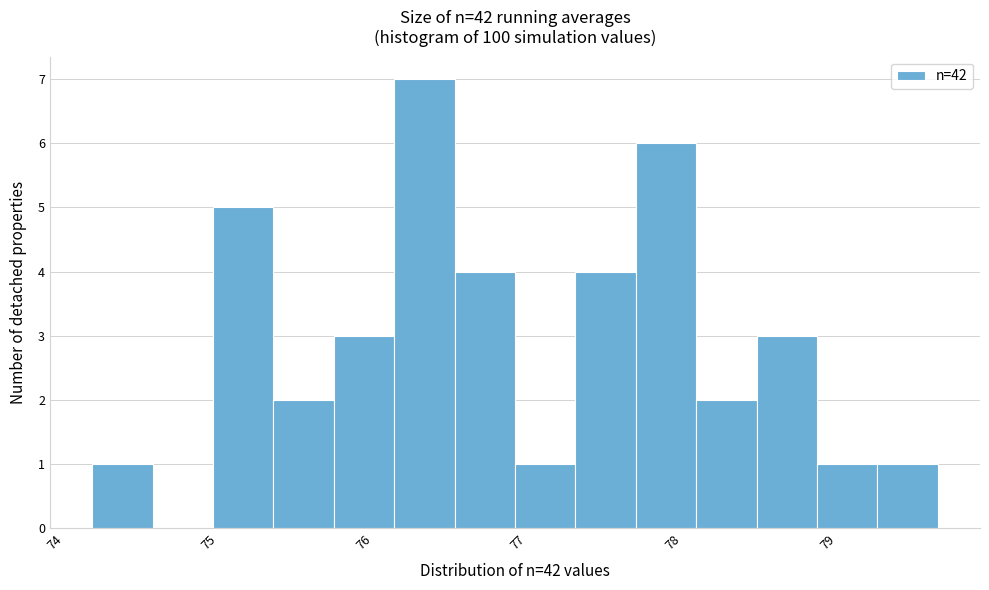

Read against the x-axis, roughly where is the centre of the tallest bar?

76.4